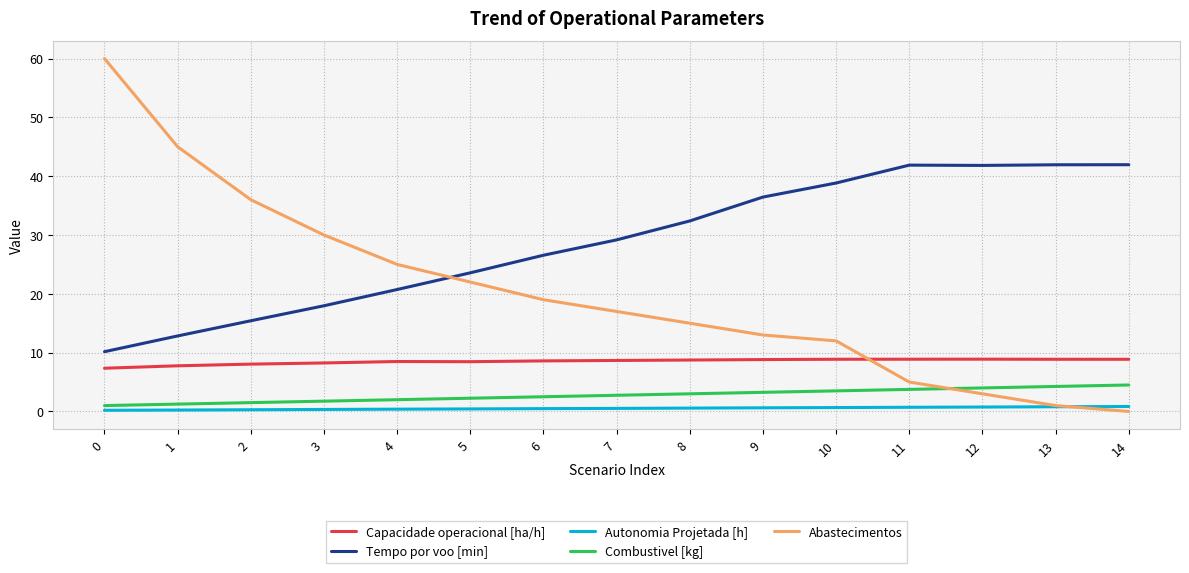

What is the greatest value displayed?

60.0